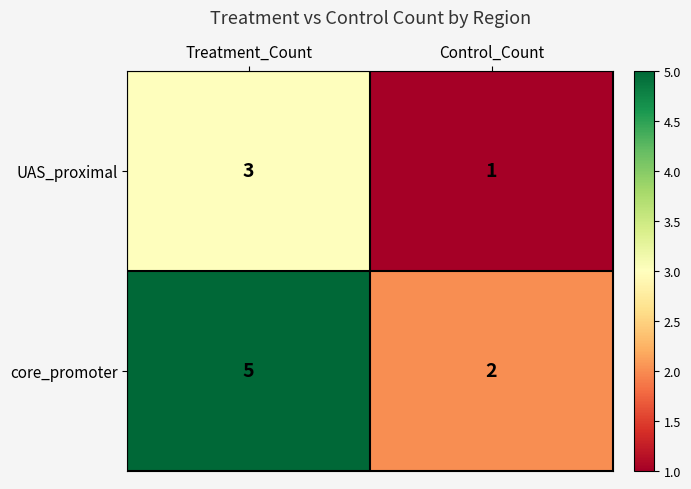

Which category has the highest value across all series?

Treatment_Count